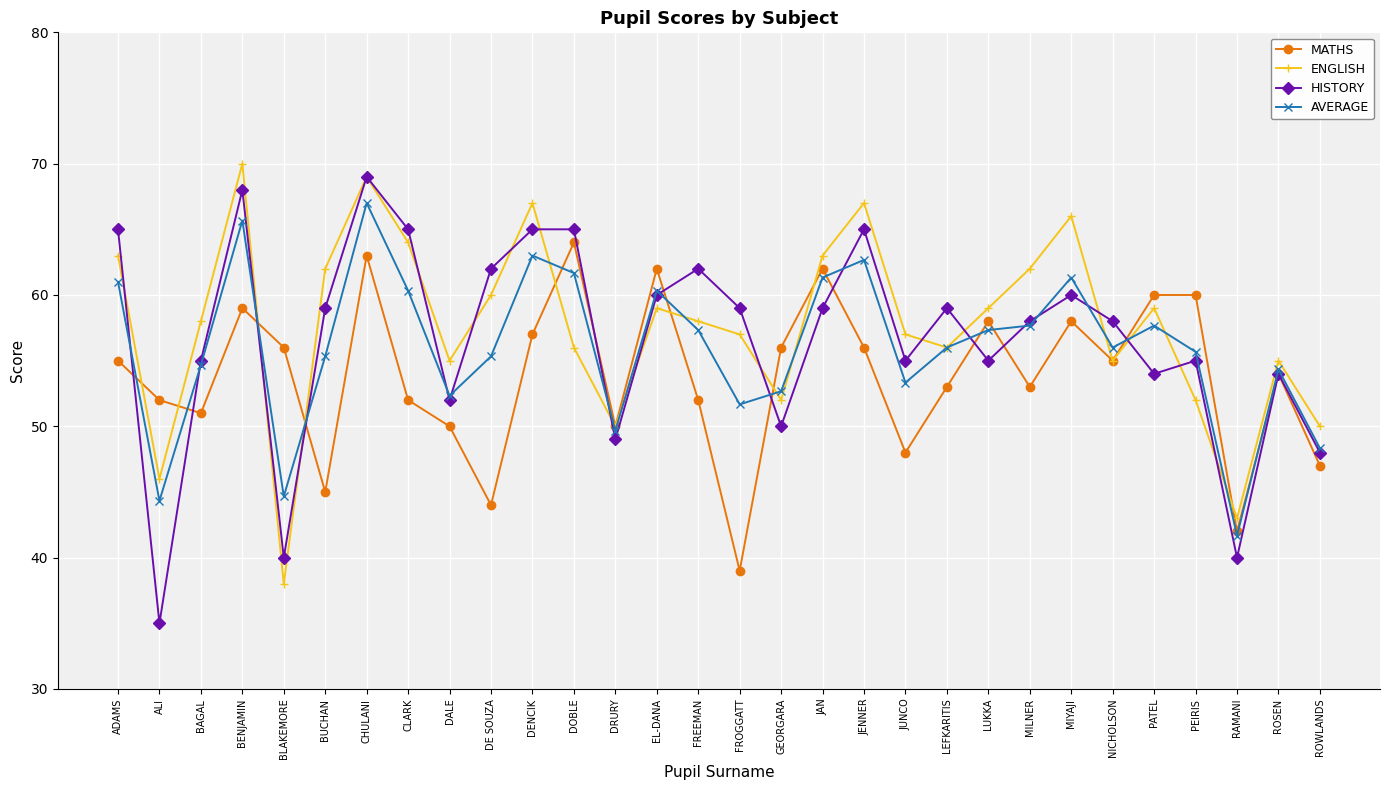

Reading left to right, what are all the values shown in this chart?

MATHS: ADAMS=55.0	ALI=52.0	BAGAL=51.0	BENJAMIN=59.0	BLAKEMORE=56.0	BUCHAN=45.0	CHULANI=63.0	CLARK=52.0	DALE=50.0	DE SOUZA=44.0	DENCIK=57.0	DOBLE=64.0	DRURY=50.0	EL-DANA=62.0	FREEMAN=52.0	FROGGATT=39.0	GEORGARA=56.0	JAN=62.0	JENNER=56.0	JUNCO=48.0	LEFKARITIS=53.0	LUKKA=58.0	MILNER=53.0	MIYAJI=58.0	NICHOLSON=55.0	PATEL=60.0	PEIRIS=60.0	RAMANI=42.0	ROSEN=54.0	ROWLANDS=47.0
ENGLISH: ADAMS=63.0	ALI=46.0	BAGAL=58.0	BENJAMIN=70.0	BLAKEMORE=38.0	BUCHAN=62.0	CHULANI=69.0	CLARK=64.0	DALE=55.0	DE SOUZA=60.0	DENCIK=67.0	DOBLE=56.0	DRURY=50.0	EL-DANA=59.0	FREEMAN=58.0	FROGGATT=57.0	GEORGARA=52.0	JAN=63.0	JENNER=67.0	JUNCO=57.0	LEFKARITIS=56.0	LUKKA=59.0	MILNER=62.0	MIYAJI=66.0	NICHOLSON=55.0	PATEL=59.0	PEIRIS=52.0	RAMANI=43.0	ROSEN=55.0	ROWLANDS=50.0
HISTORY: ADAMS=65.0	ALI=35.0	BAGAL=55.0	BENJAMIN=68.0	BLAKEMORE=40.0	BUCHAN=59.0	CHULANI=69.0	CLARK=65.0	DALE=52.0	DE SOUZA=62.0	DENCIK=65.0	DOBLE=65.0	DRURY=49.0	EL-DANA=60.0	FREEMAN=62.0	FROGGATT=59.0	GEORGARA=50.0	JAN=59.0	JENNER=65.0	JUNCO=55.0	LEFKARITIS=59.0	LUKKA=55.0	MILNER=58.0	MIYAJI=60.0	NICHOLSON=58.0	PATEL=54.0	PEIRIS=55.0	RAMANI=40.0	ROSEN=54.0	ROWLANDS=48.0
AVERAGE: ADAMS=61.0	ALI=44.3	BAGAL=54.7	BENJAMIN=65.7	BLAKEMORE=44.7	BUCHAN=55.3	CHULANI=67.0	CLARK=60.3	DALE=52.3	DE SOUZA=55.3	DENCIK=63.0	DOBLE=61.7	DRURY=49.7	EL-DANA=60.3	FREEMAN=57.3	FROGGATT=51.7	GEORGARA=52.7	JAN=61.3	JENNER=62.7	JUNCO=53.3	LEFKARITIS=56.0	LUKKA=57.3	MILNER=57.7	MIYAJI=61.3	NICHOLSON=56.0	PATEL=57.7	PEIRIS=55.7	RAMANI=41.7	ROSEN=54.3	ROWLANDS=48.3